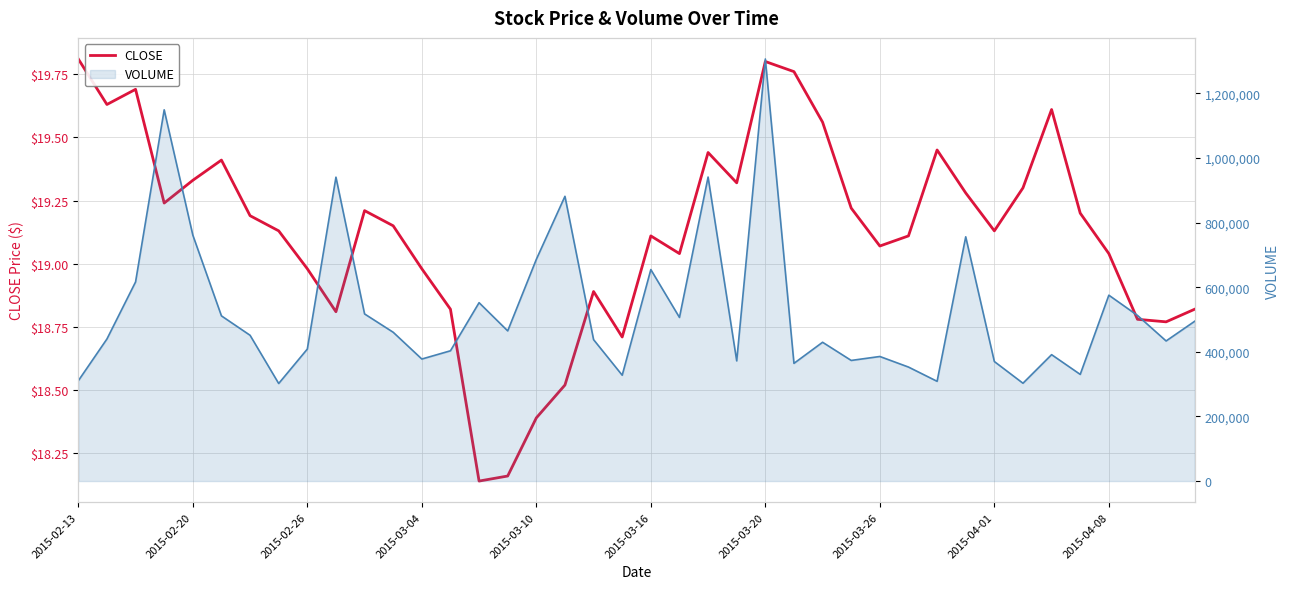

Is the value of VOLUME at 14 greater than the value of CLOSE at 10?

Yes